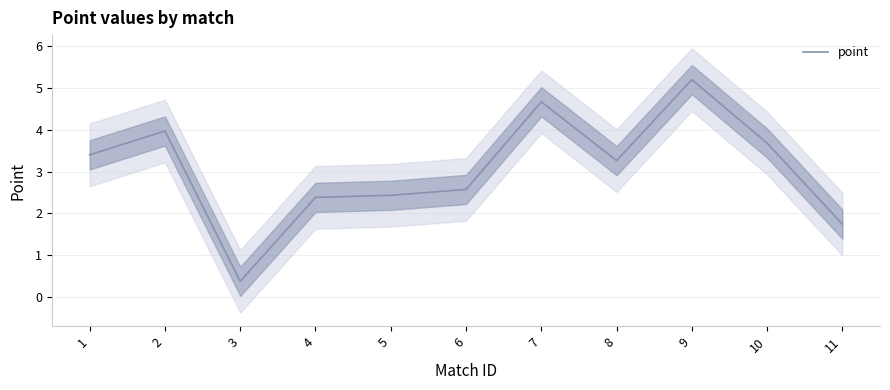

Where does the data first go above 3?

1